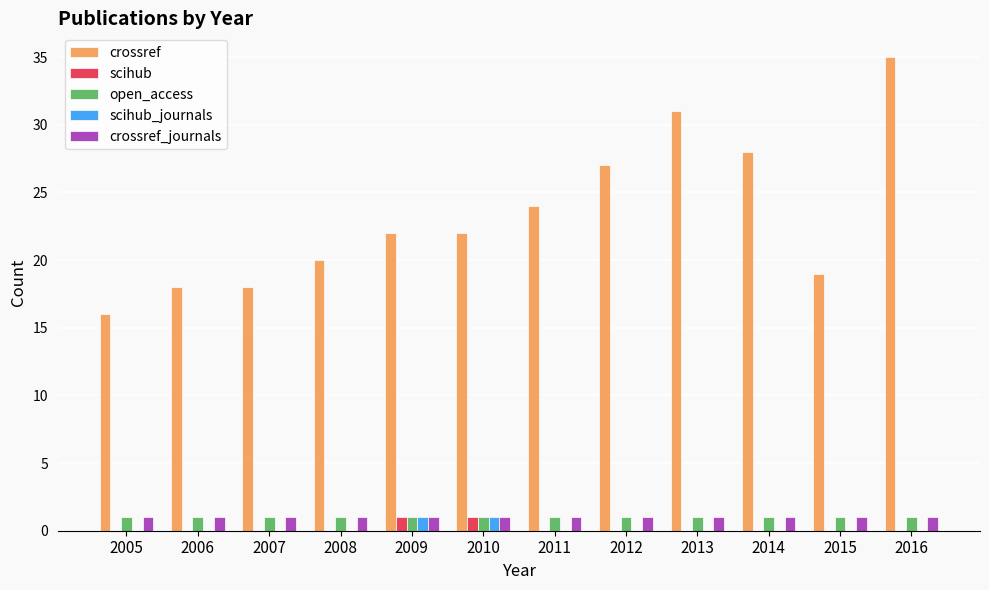

What is the maximum value shown in the chart?

35